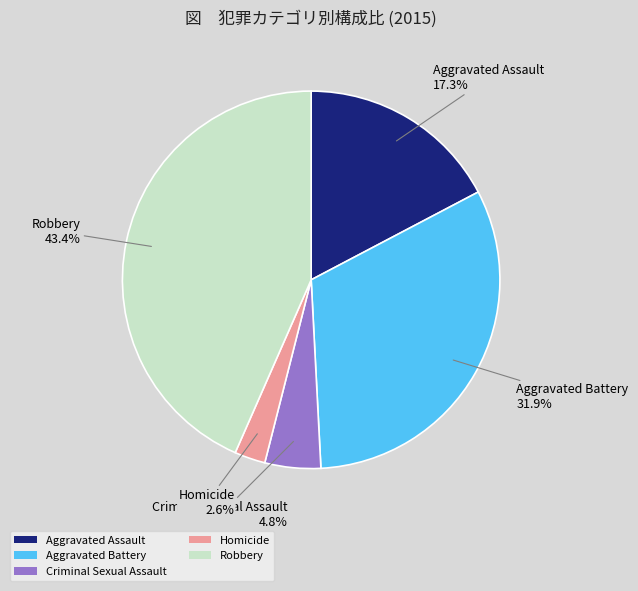

How much of the chart is everything except Homicide?

97.4%